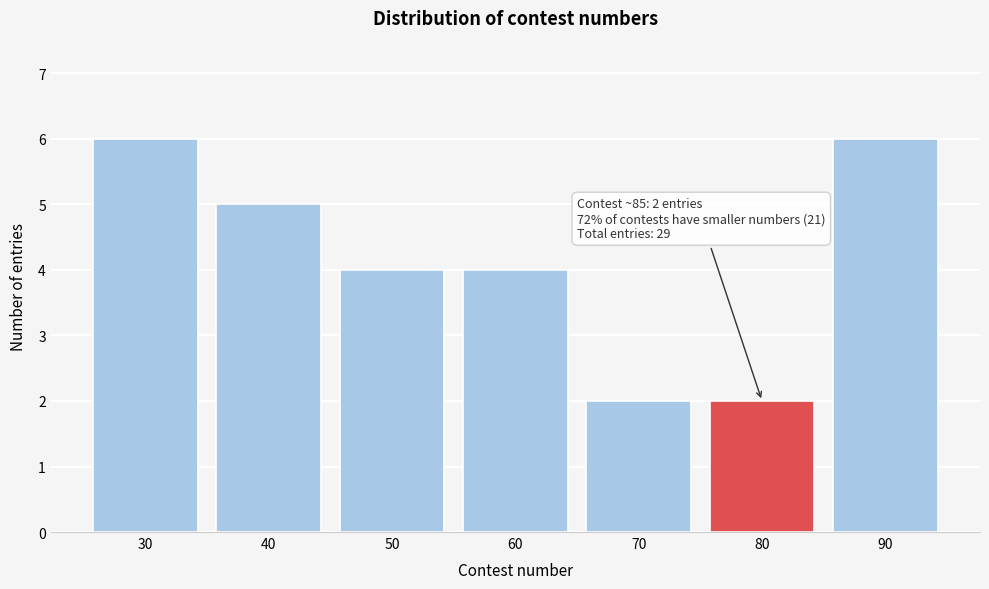

Reading left to right, extract all data points from this chart.

30=6	40=5	50=4	60=4	70=2	80=2	90=6